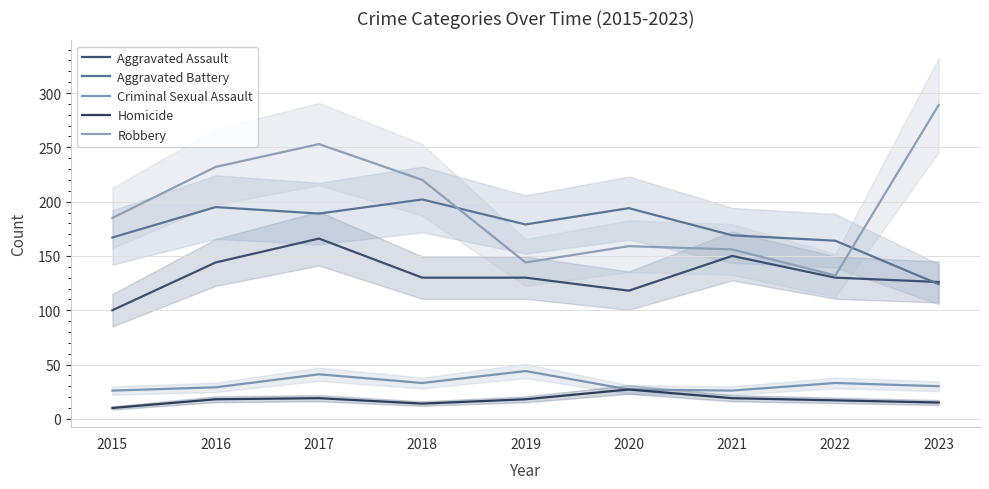

Which series has the largest total across all categories?

Robbery